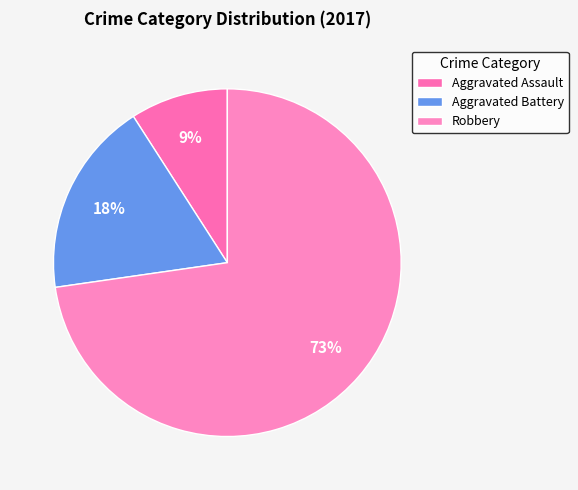

Between Robbery and Aggravated Battery, which is larger?

Robbery